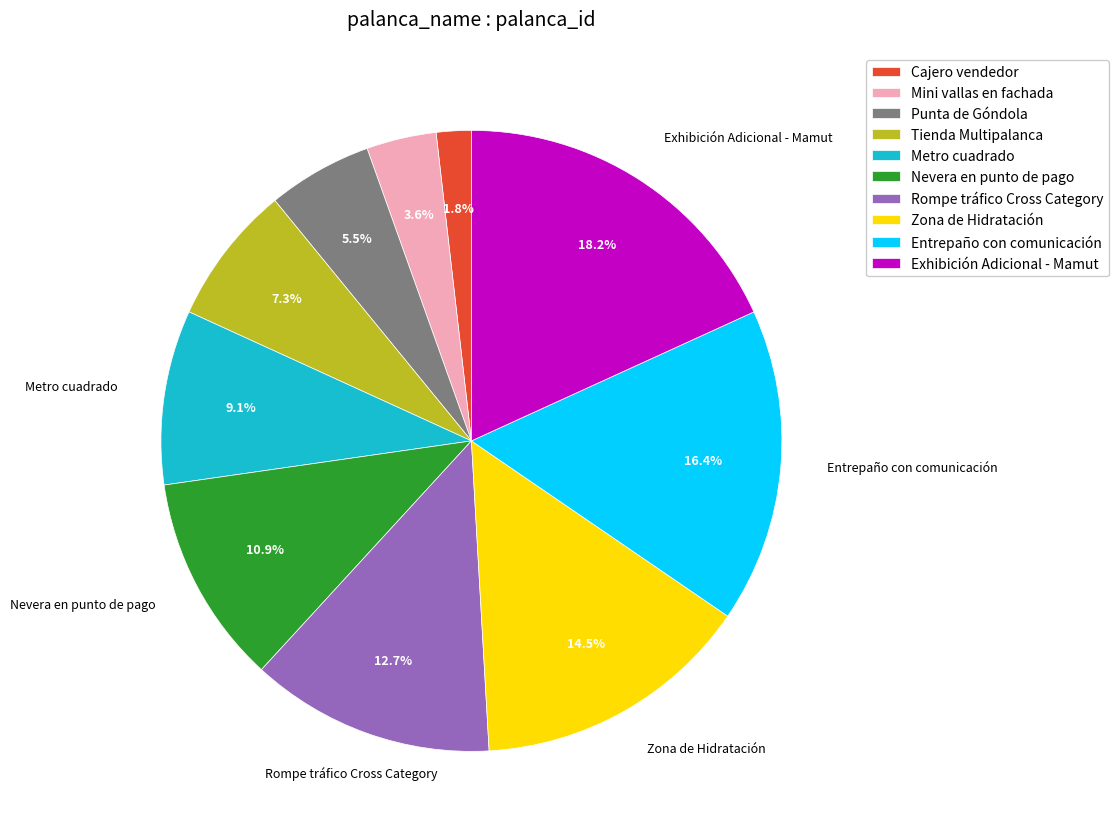

Which category has the biggest portion of the pie?

Exhibición Adicional - Mamut